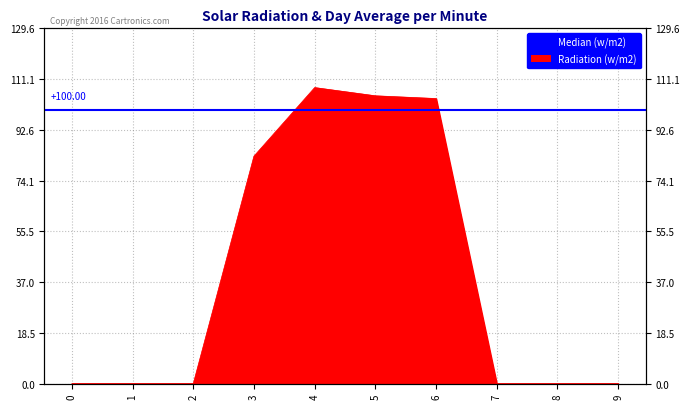

Rank the categories by value from lowest to highest.

0, 1, 2, 7, 8, 9, 3, 6, 5, 4